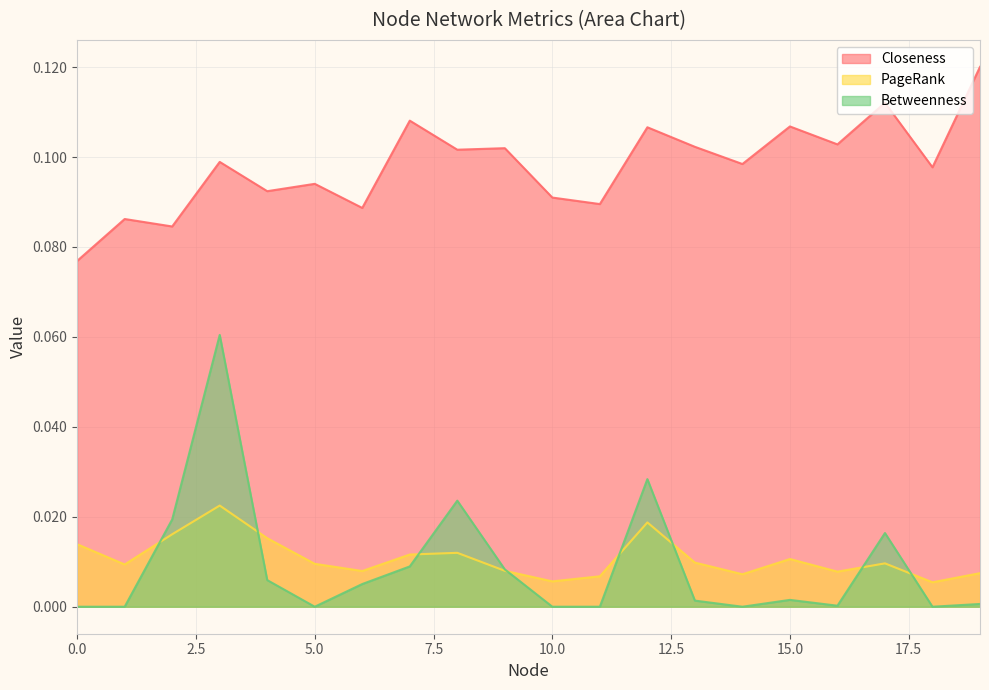

Is it true that Closeness equals 0.1 at 9?

False